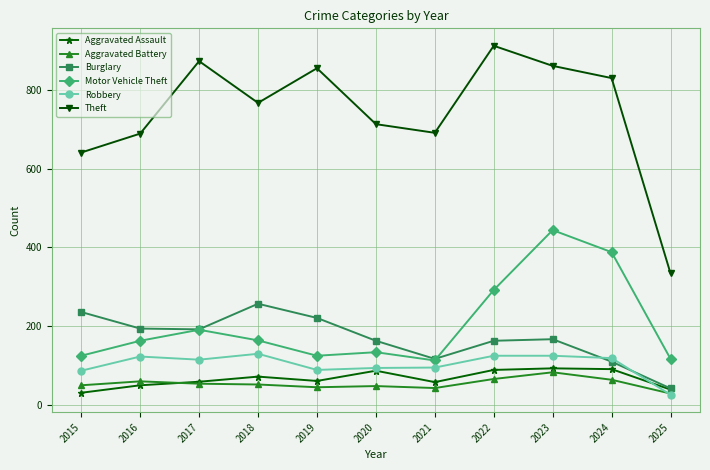

What is the difference between the second highest and second lowest values in the Theft series?

232